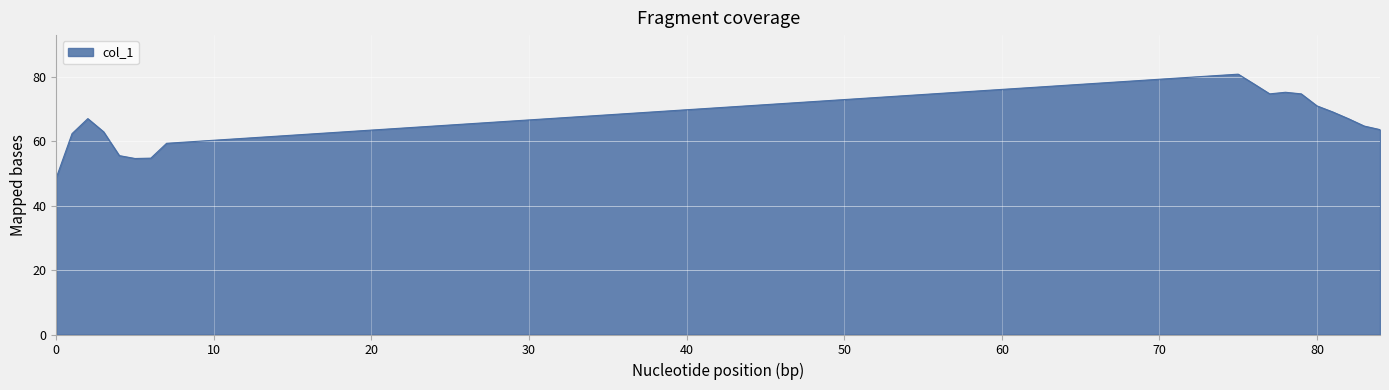

What is the average value?

65.8